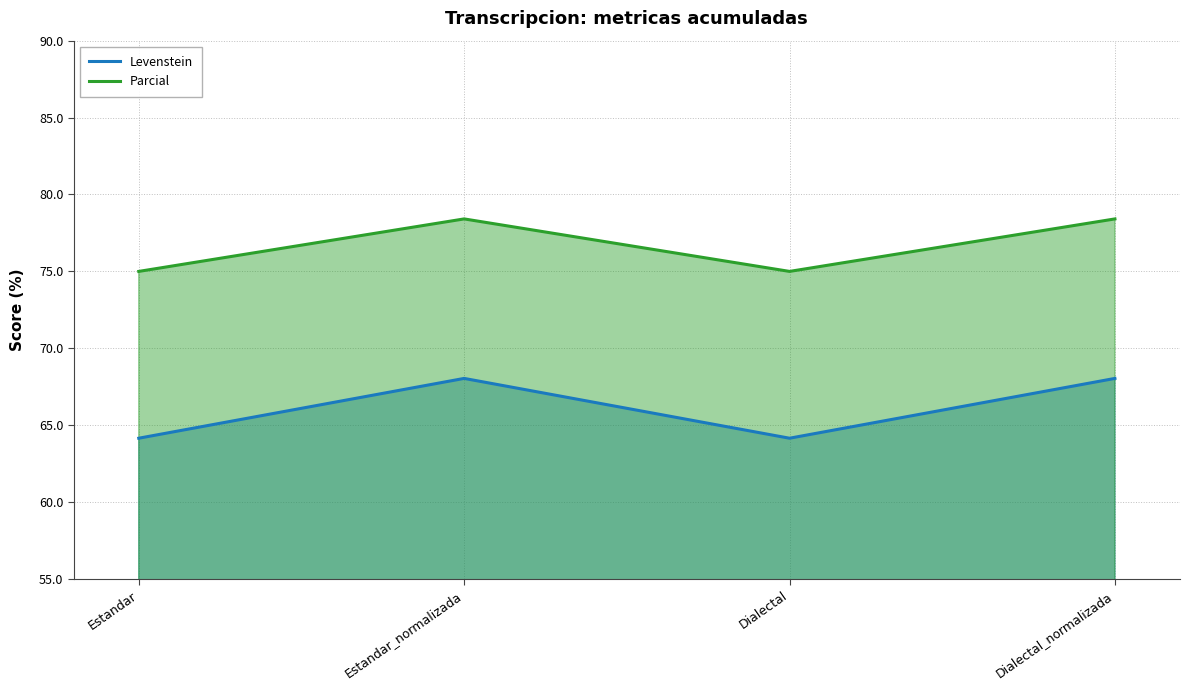

Is the value of Levenstein at Estandar_normalizada greater than the value of Parcial at Dialectal?

No